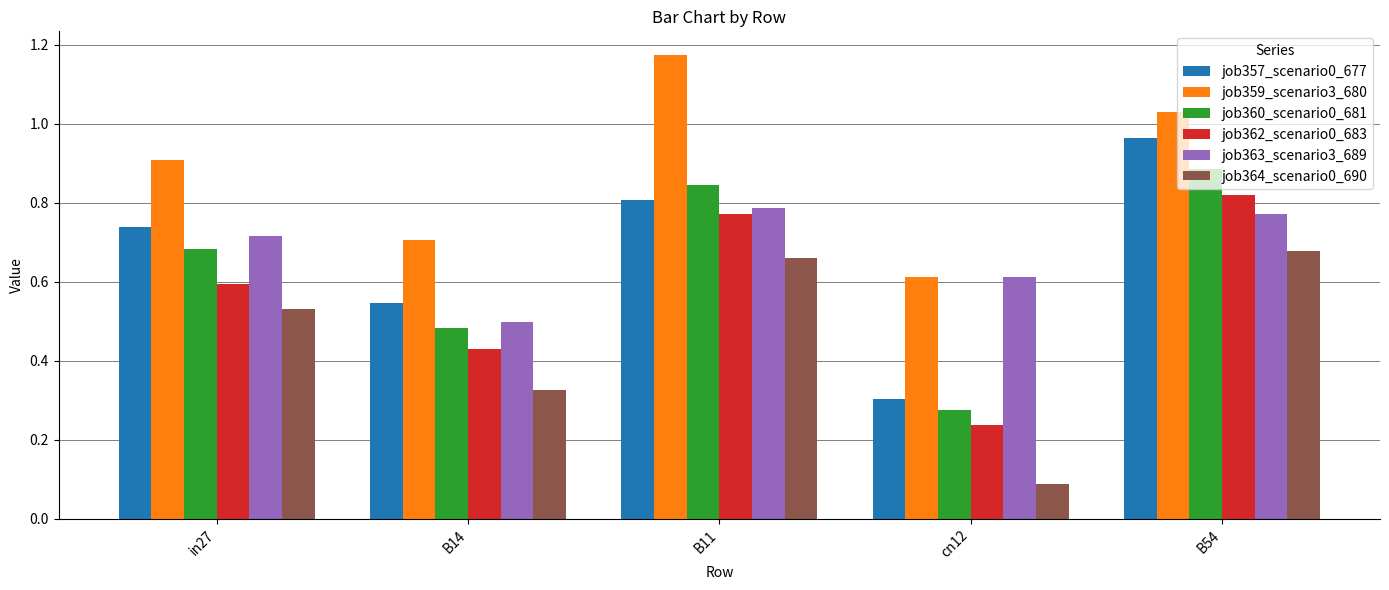

List the labels in order of job357_scenario0_677 value, largest first.

B54, B11, in27, B14, cn12